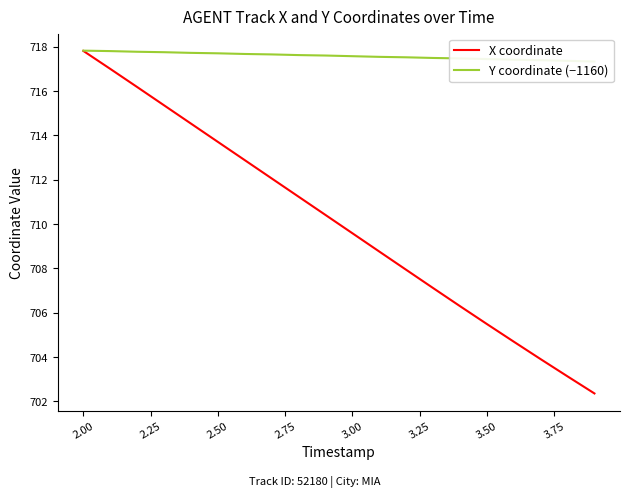

What is the greatest value displayed?

717.8